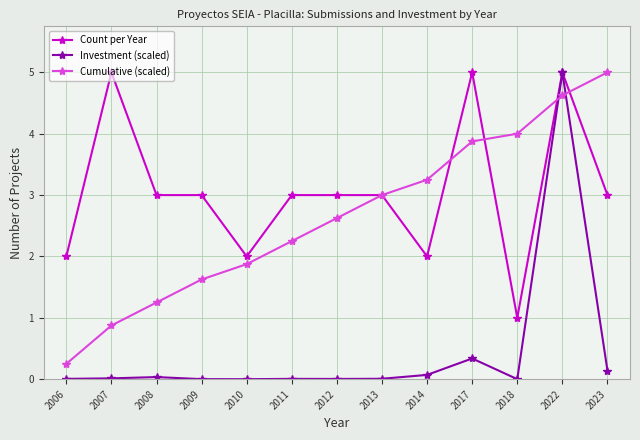

How many intersections are there between Cumulative (scaled) and Investment (scaled)?

2